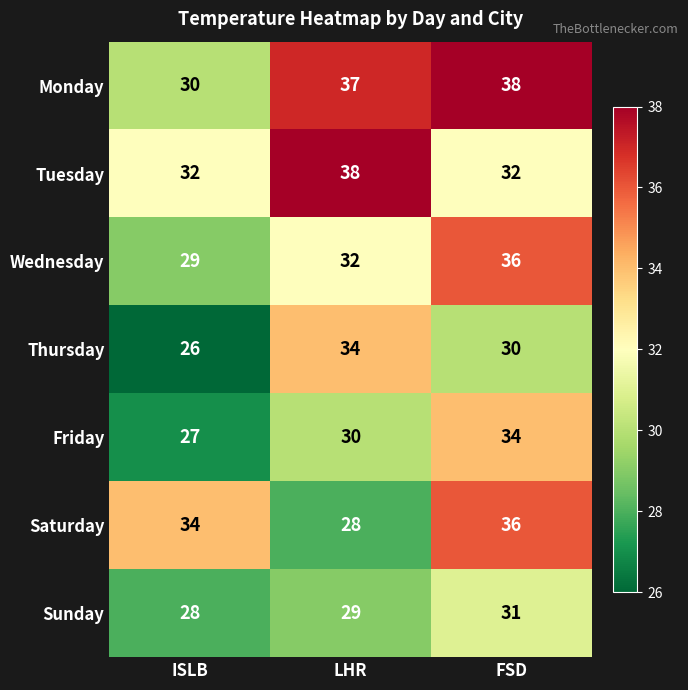

What is the total value across all series at FSD?

237